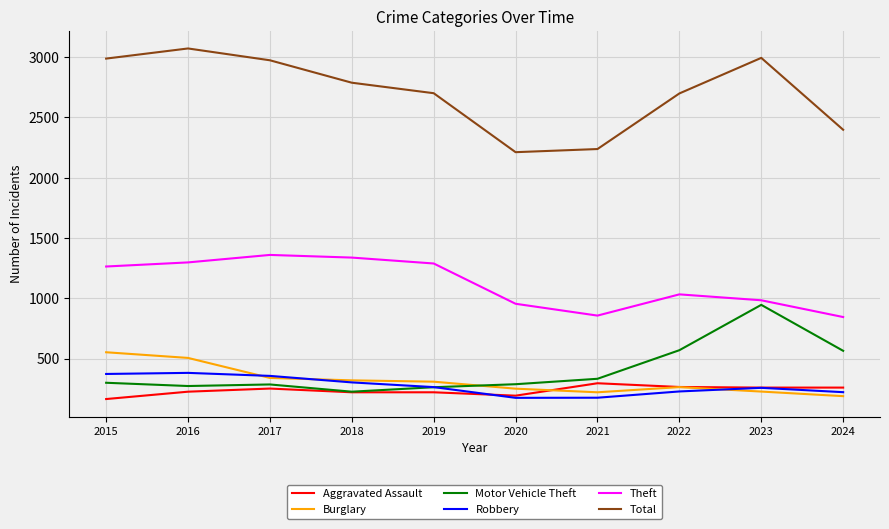

True or false: Total and Burglary cross at least once.

False